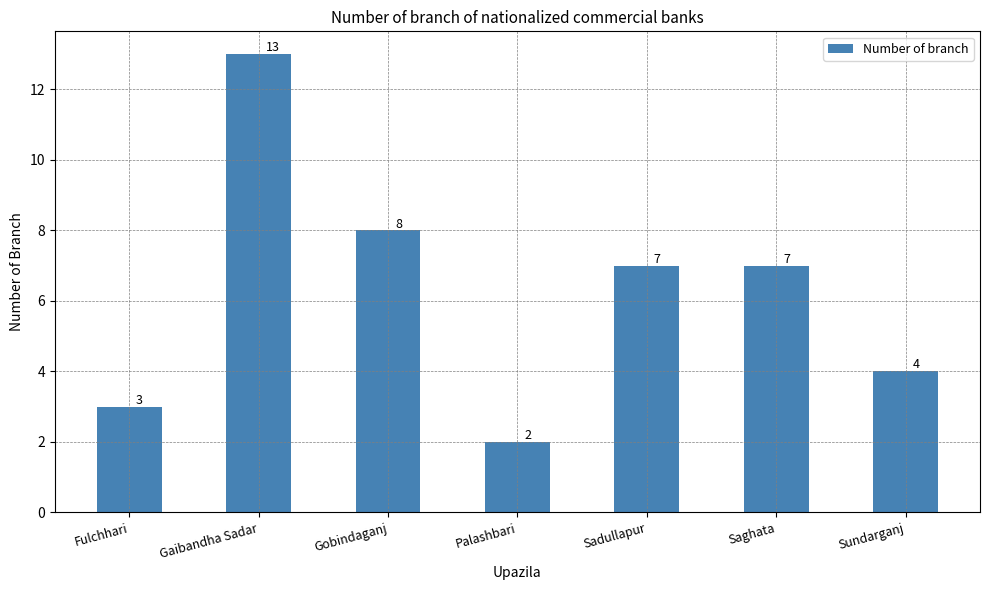

Reading left to right, what are all the values shown in this chart?

Fulchhari=3	Gaibandha Sadar=13	Gobindaganj=8	Palashbari=2	Sadullapur=7	Saghata=7	Sundarganj=4